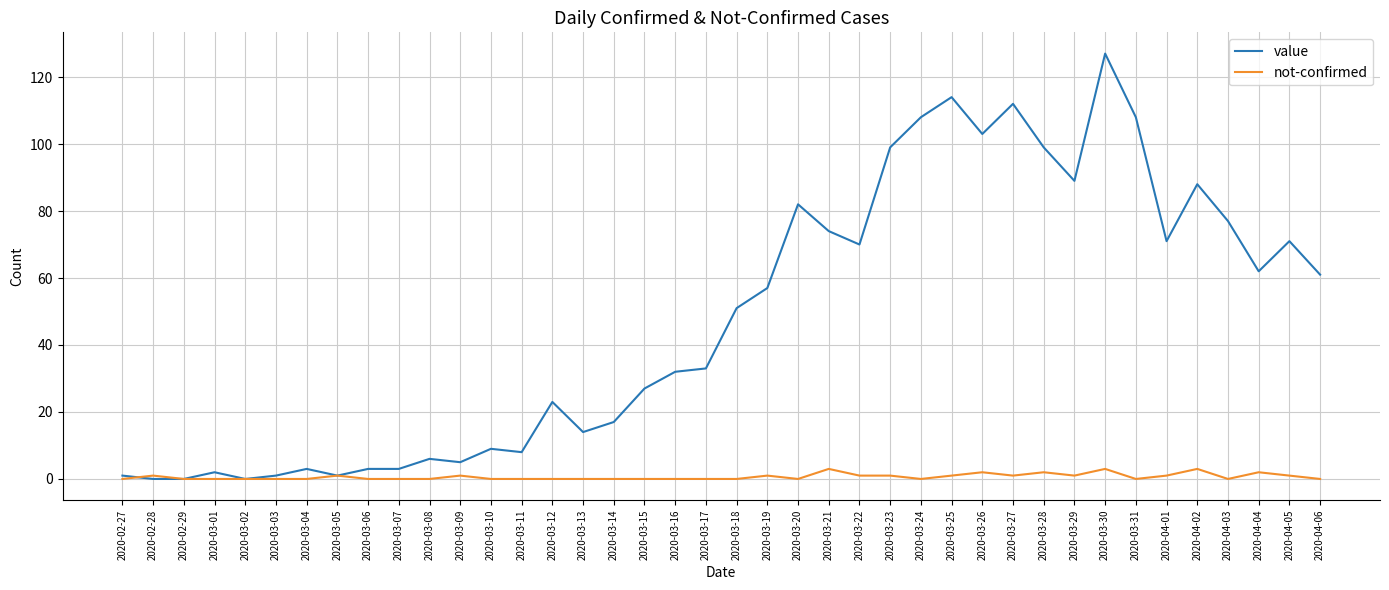

Rank the series by their average value, from highest to lowest.

value, not-confirmed